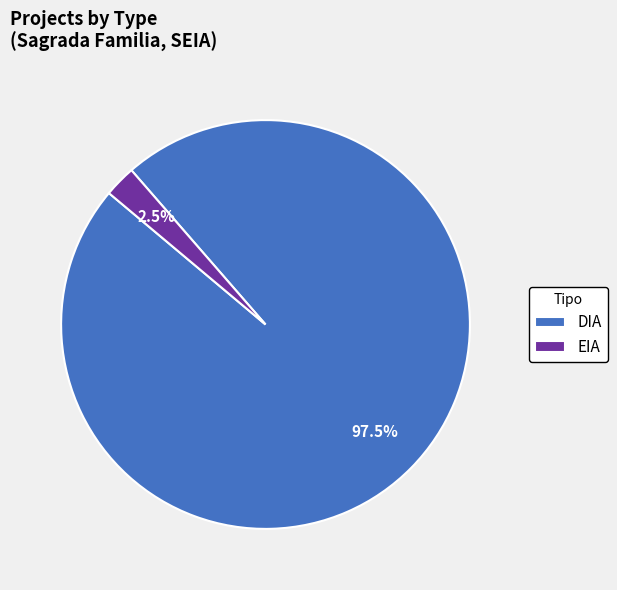

What is the total percentage of EIA and DIA?

100.0%